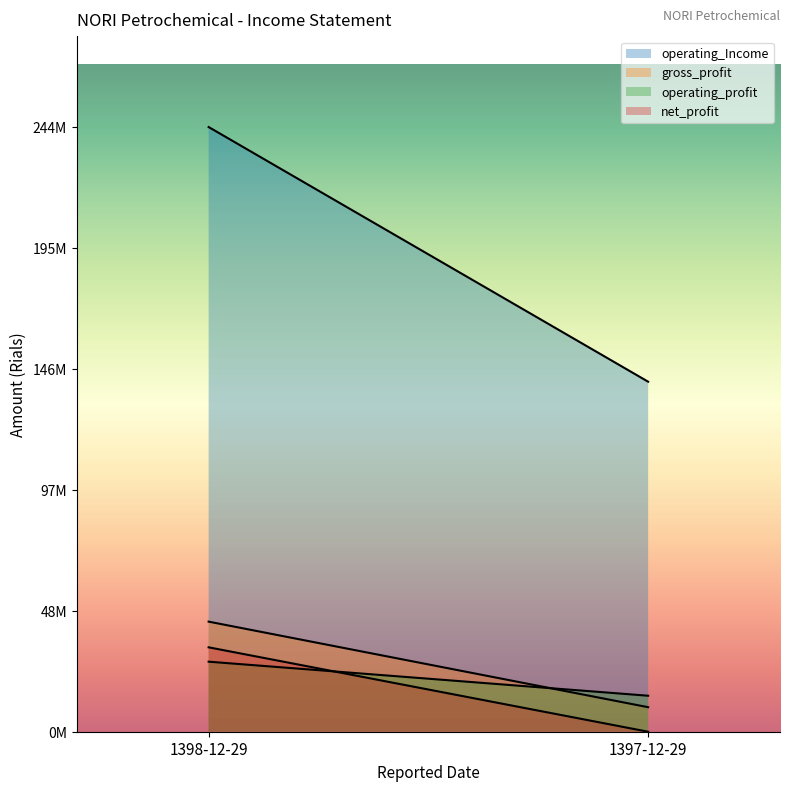

List the series in order of their peak value, highest first.

operating_Income, gross_profit, net_profit, operating_profit